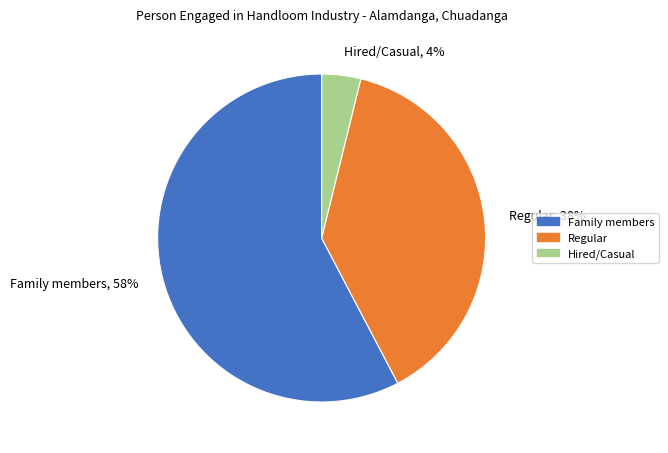

Approximately how many times larger is the value at Regular, 38% compared to Family members, 58%?

0.7